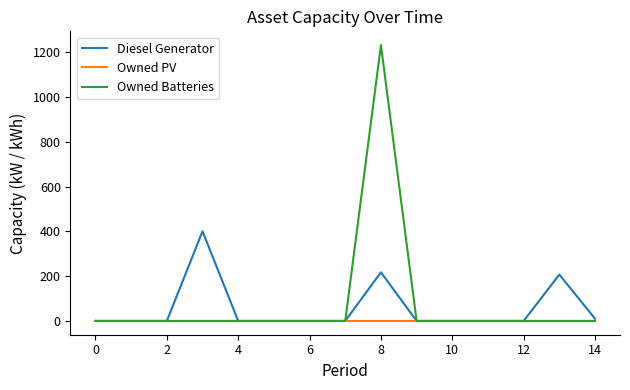

What are all the series names shown in the legend?

Diesel Generator, Owned PV, Owned Batteries